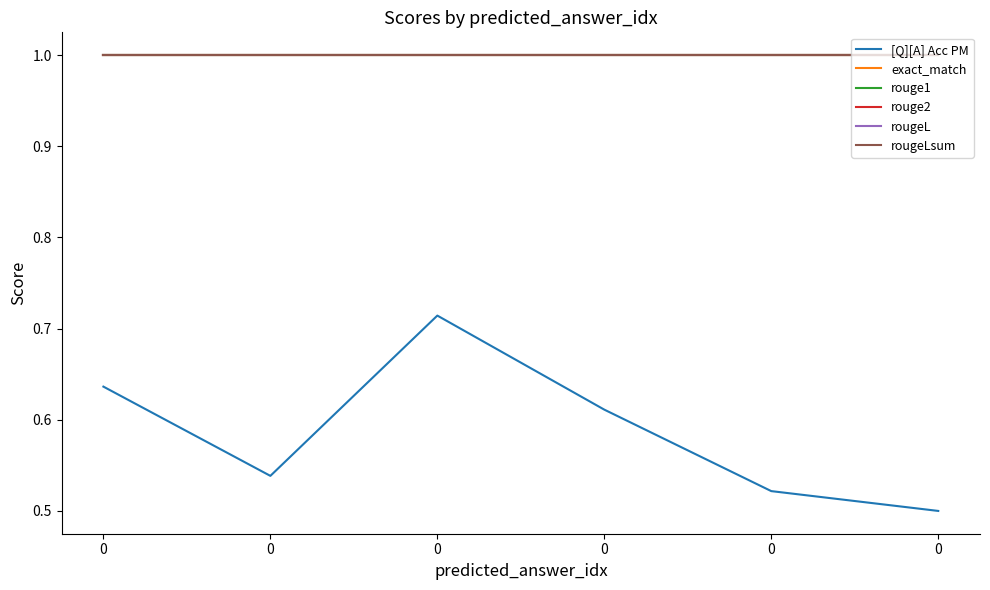

What is the value of the rougeLsum point at the 2nd from the left?

1.0